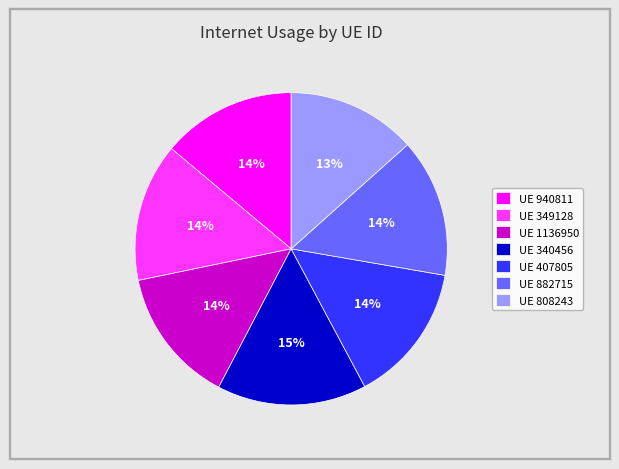

Which has a higher value, UE 340456 or UE 808243?

UE 340456